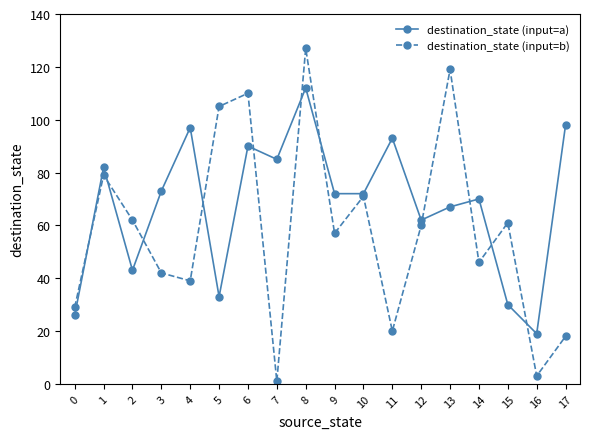

Which series ends up on top after the final intersection of destination_state (input=a) and destination_state (input=b)?

destination_state (input=a)